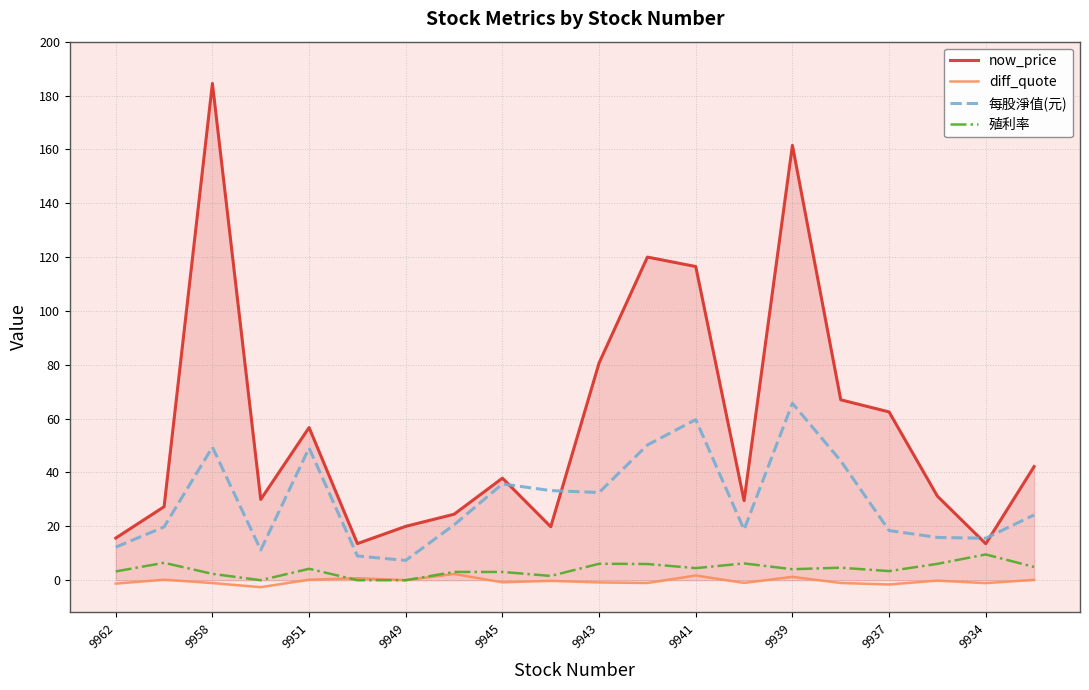

True or false: 殖利率 and 每股淨值(元) intersect in this chart.

False